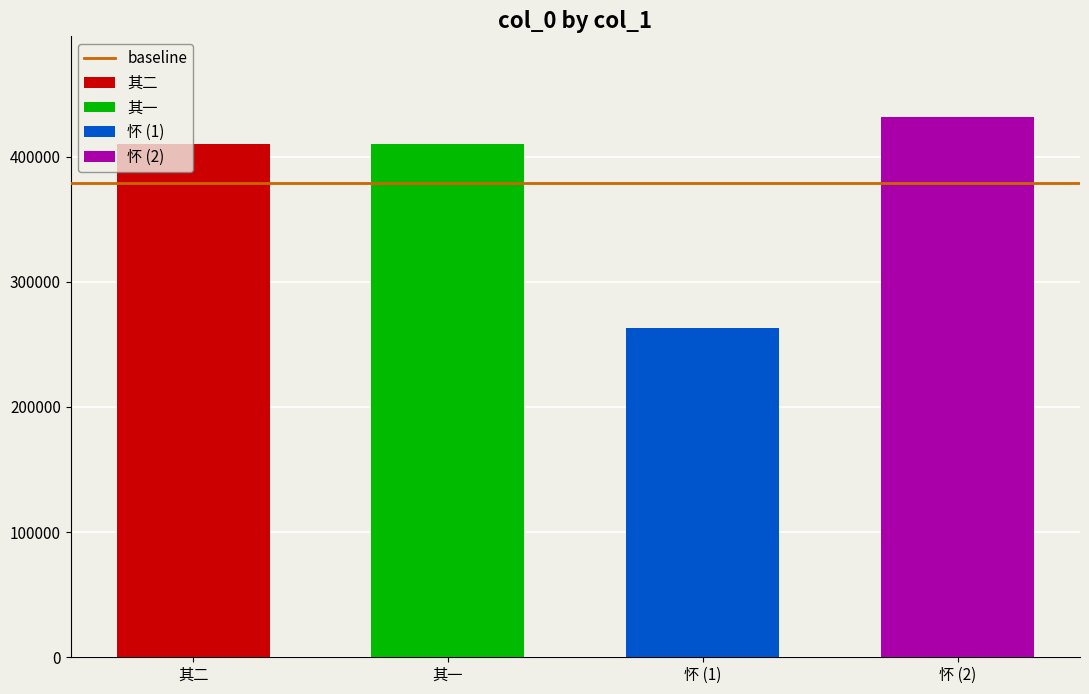

At which label is the value closest to 347294?

何子翔避居上海，以近作诗见示，次韵二律奉怀 其一